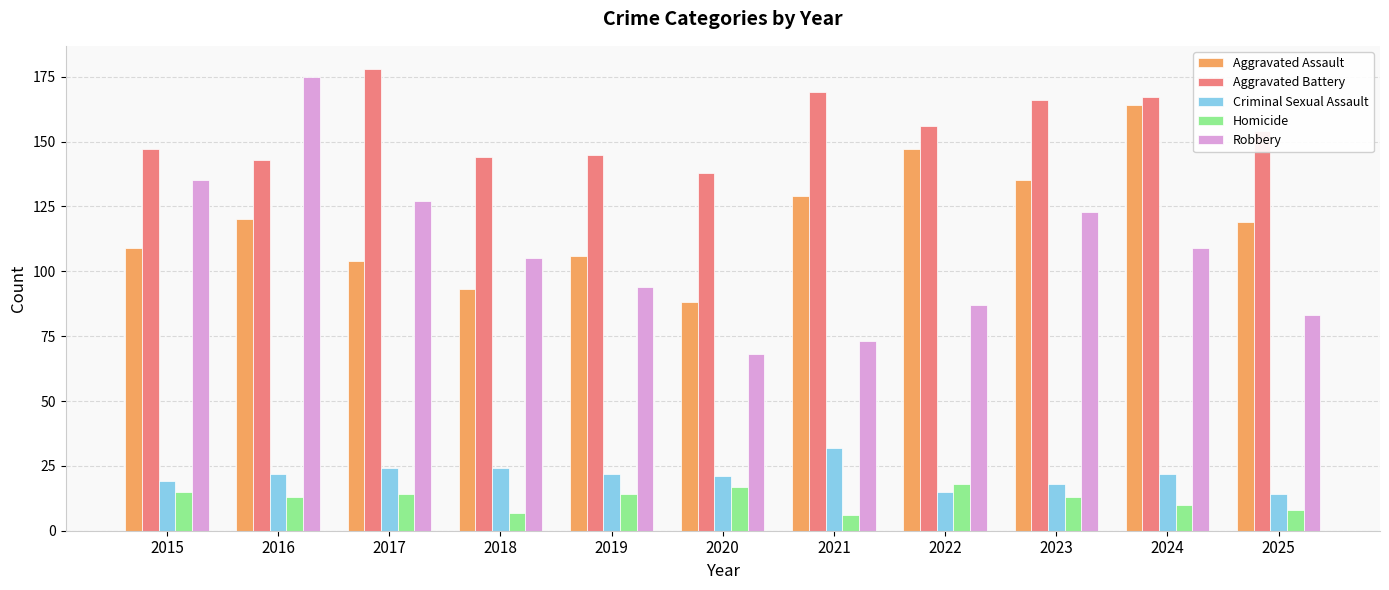

The value of Homicide at 2016 is 5. True or false?

False